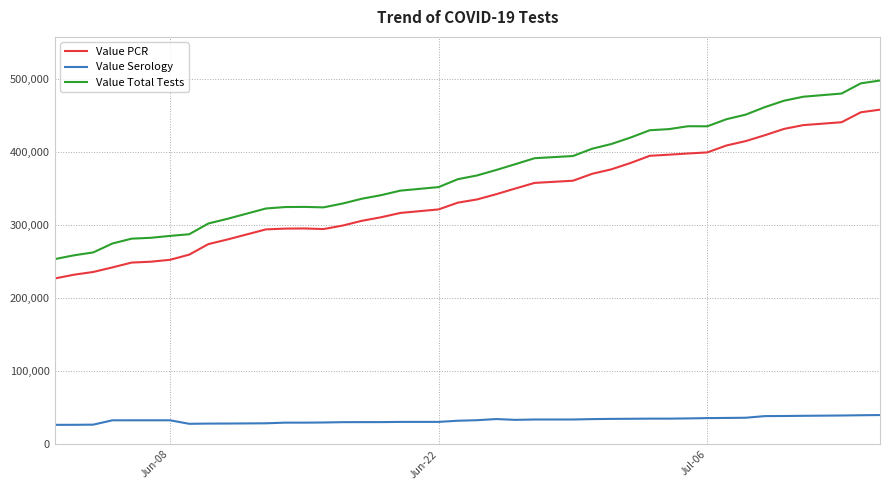

Does the chart display data point markers on the line(s)?

No